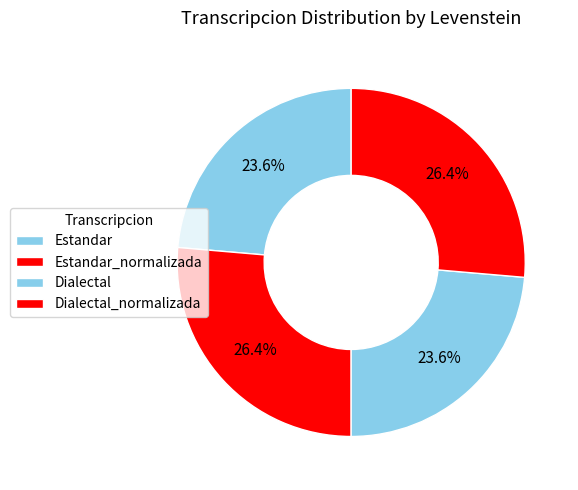

How many slices are in this pie chart?

4